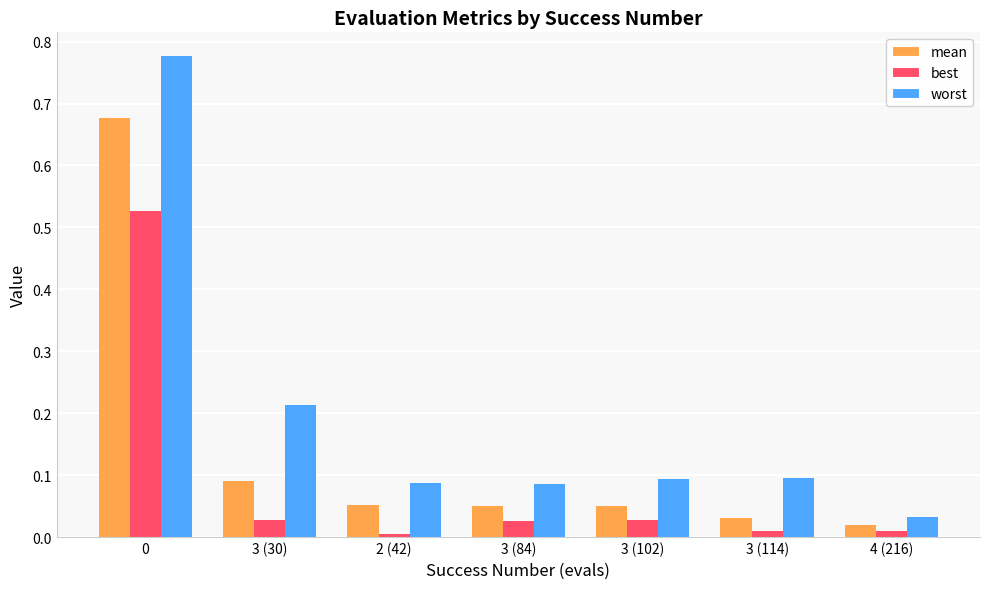

True or false: mean has a value of 0.0 at 3 (84).

False